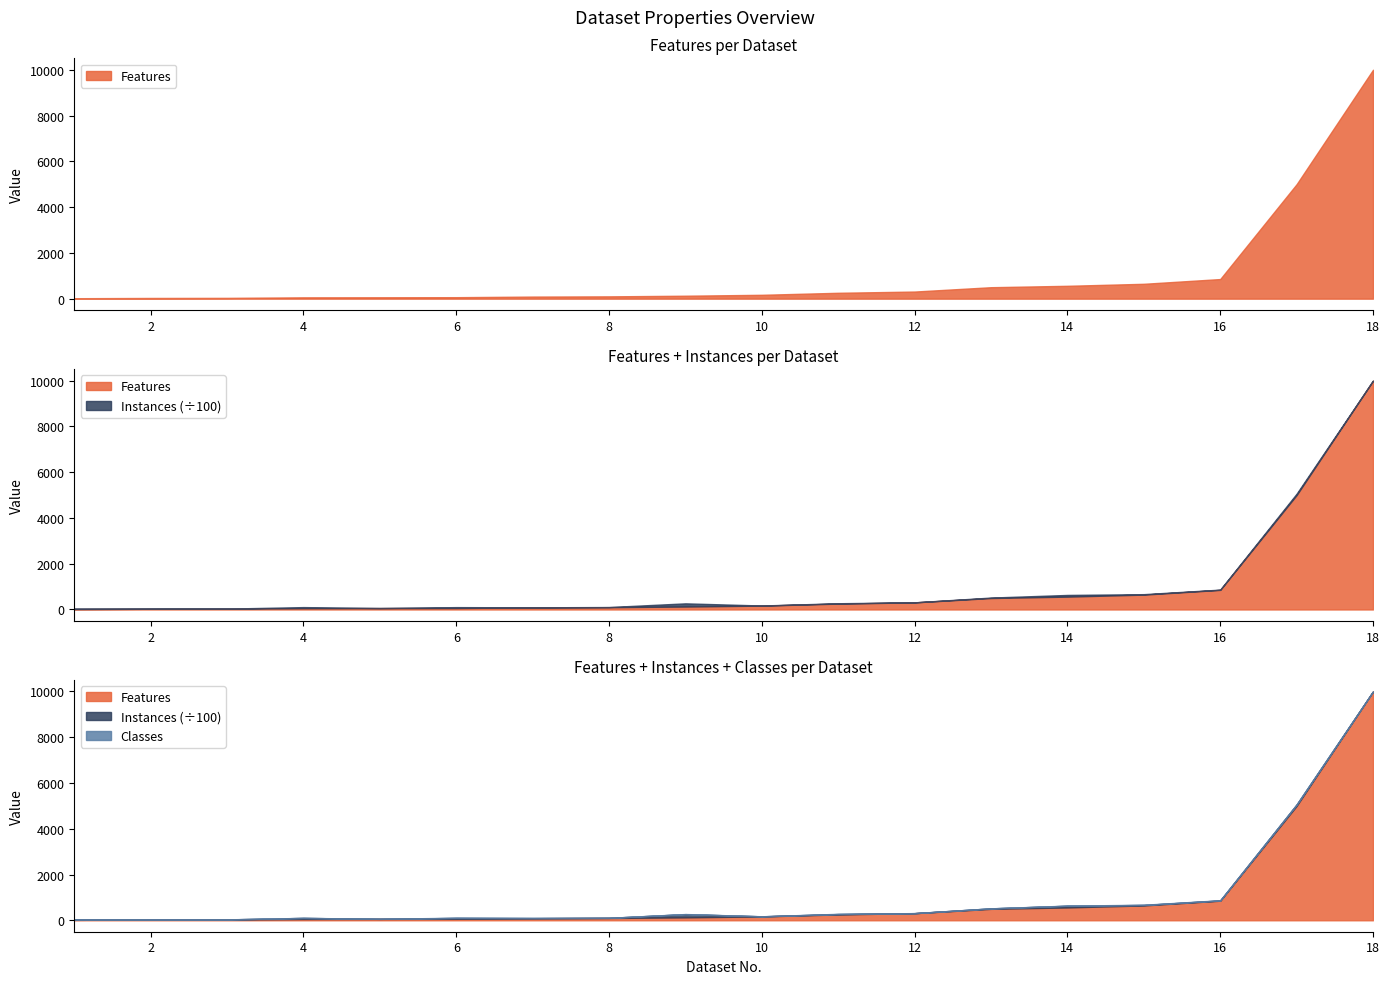

At which category does the chart reach its minimum across all series?

2